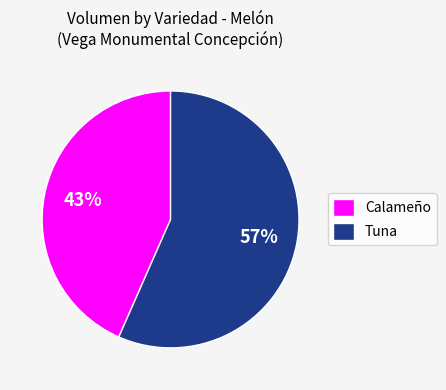

What is the majority slice?

Tuna